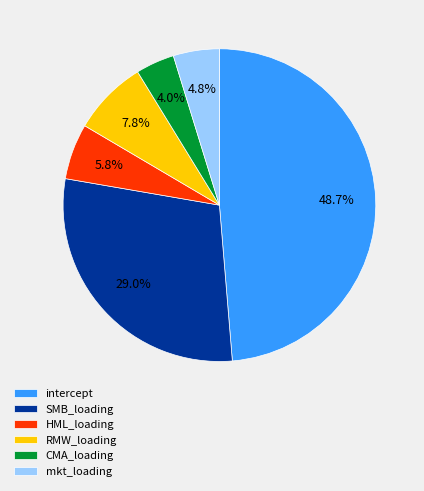

How many segments does this pie chart have?

6